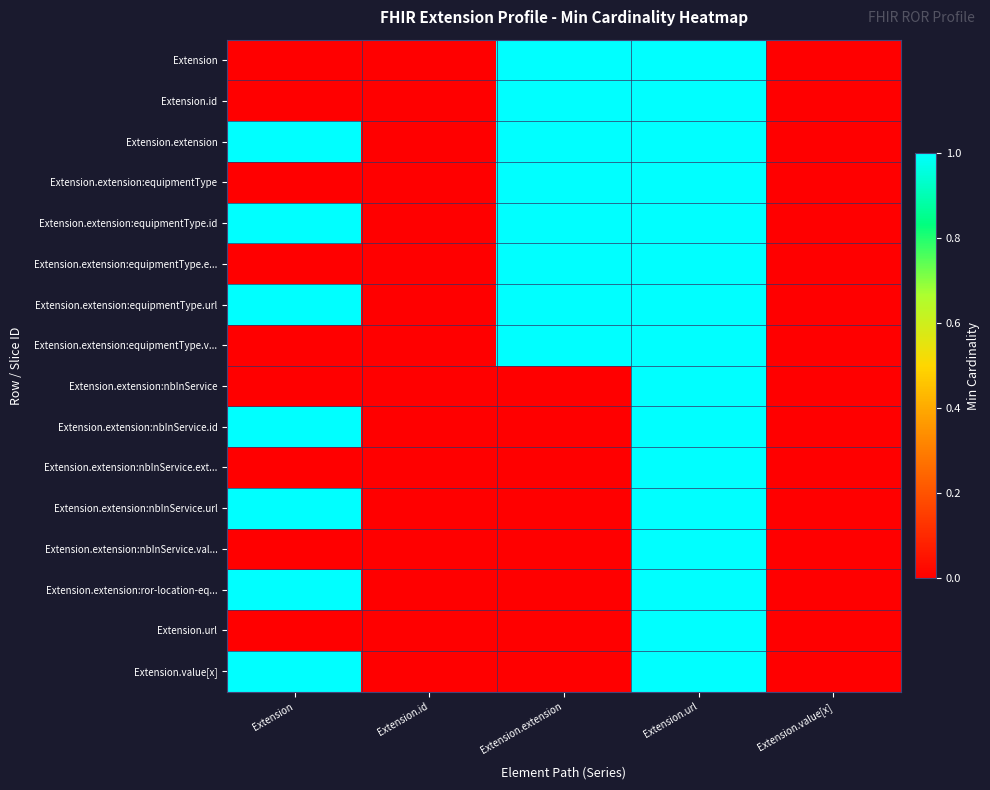

List the series in order of their peak value, lowest first.

Extension, Extension.id, Extension.extension, Extension.extension:equipmentType, Extension.extension:equipmentType.id, Extension.extension:equipmentType.e..., Extension.extension:equipmentType.url, Extension.extension:equipmentType.v..., Extension.extension:nbInService, Extension.extension:nbInService.id, Extension.extension:nbInService.ext..., Extension.extension:nbInService.url, Extension.extension:nbInService.val..., Extension.extension:ror-location-eq..., Extension.url, Extension.value[x]